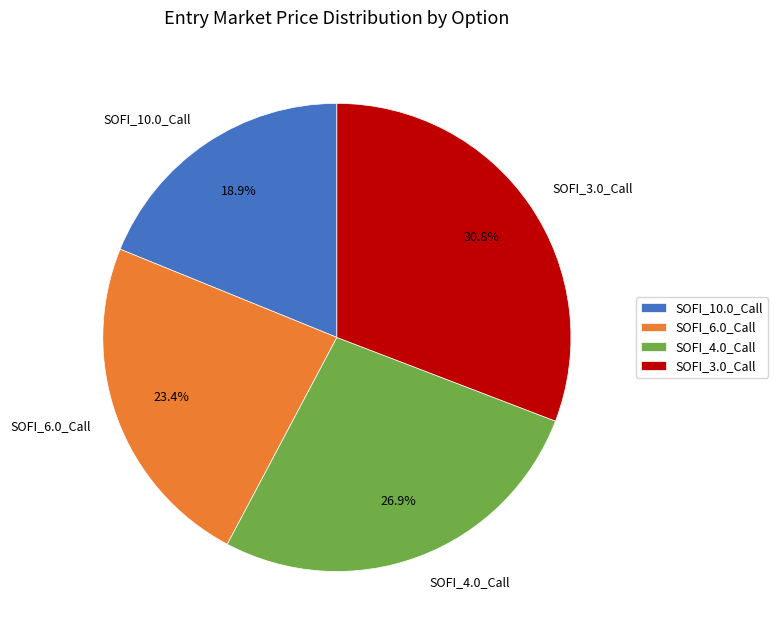

How many slices are in this pie chart?

4